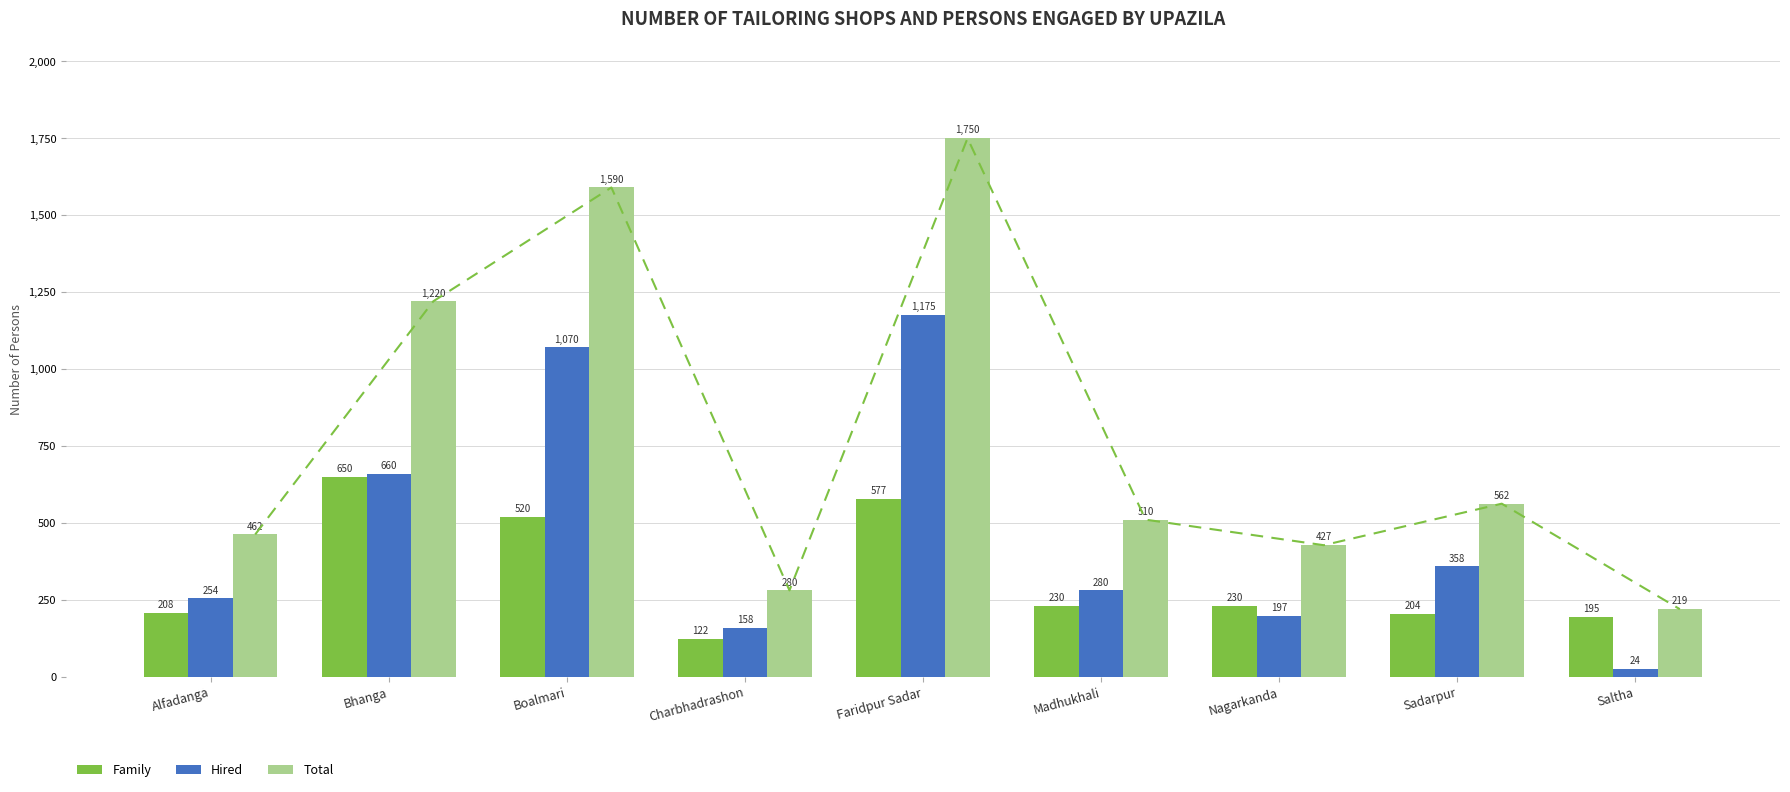

At which category is the sum across all series the highest?

Faridpur Sadar